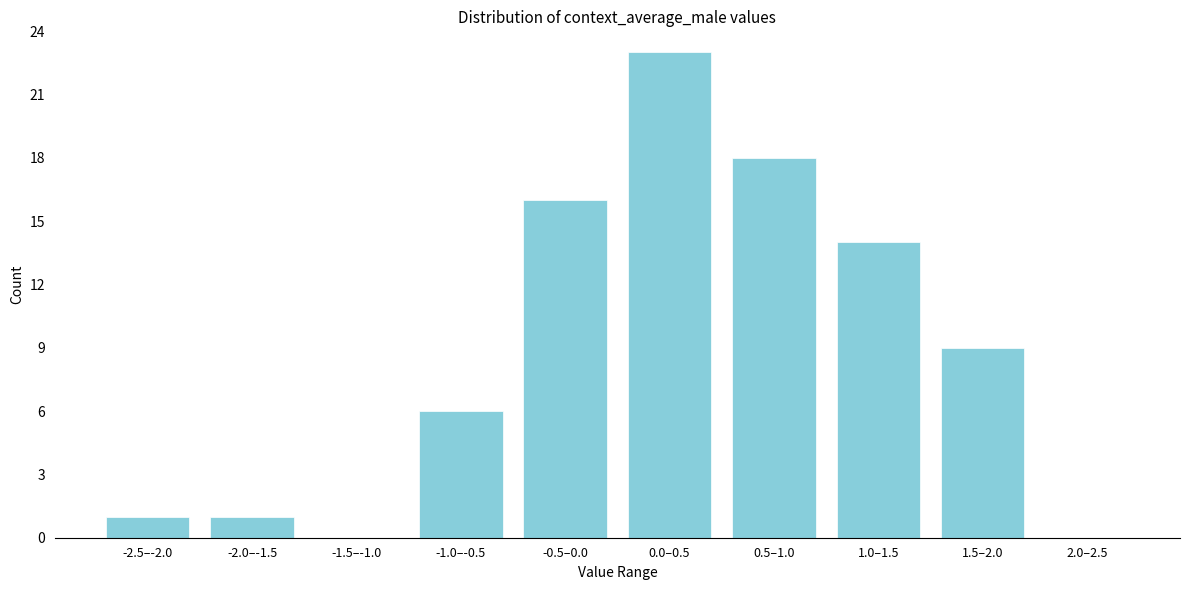

Reading left to right, what are all the values shown in this chart?

-2.5–-2.0=1	-2.0–-1.5=1	-1.5–-1.0=0	-1.0–-0.5=6	-0.5–0.0=16	0.0–0.5=23	0.5–1.0=18	1.0–1.5=14	1.5–2.0=9	2.0–2.5=0